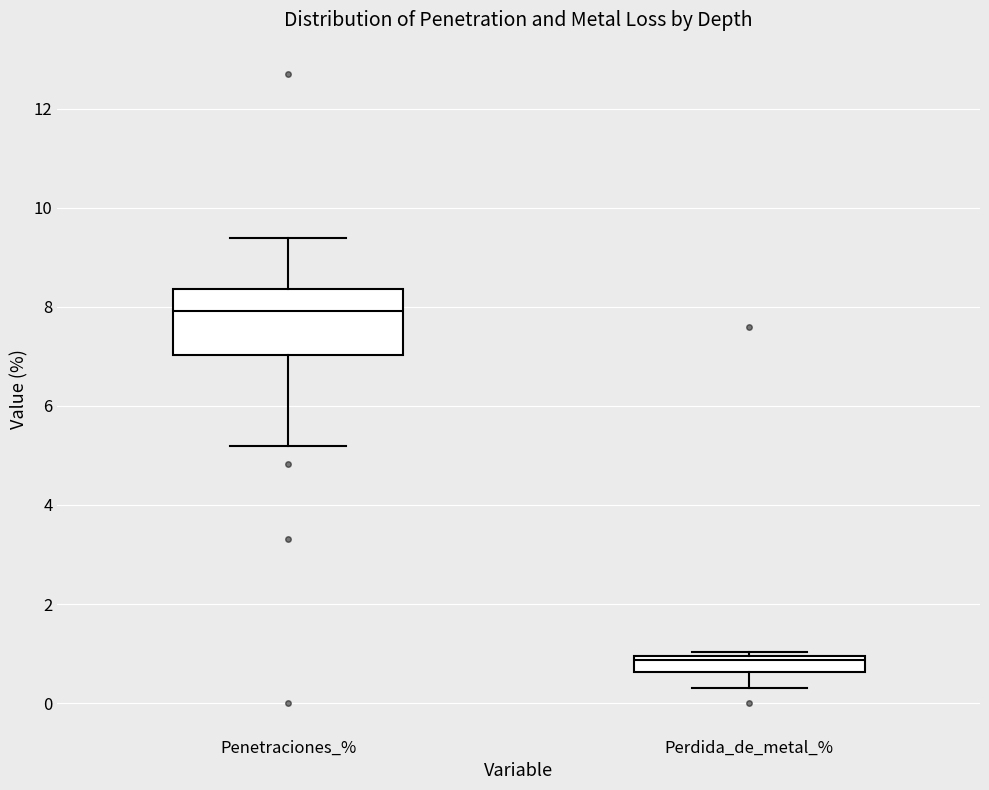

Which box has the highest median line?

Penetraciones_%